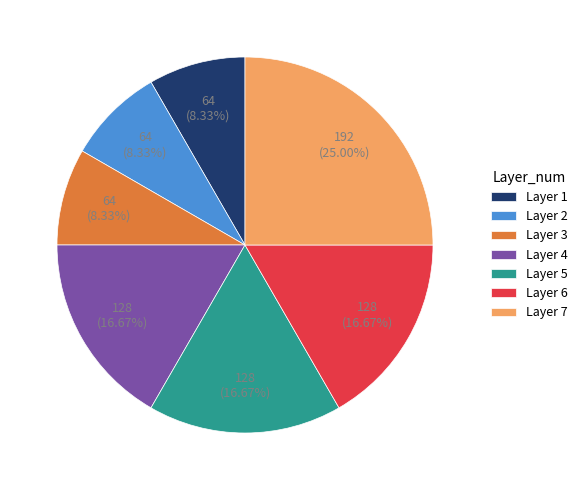

What is the ratio of the value at Layer 7 to the value at Layer 1?

3.0